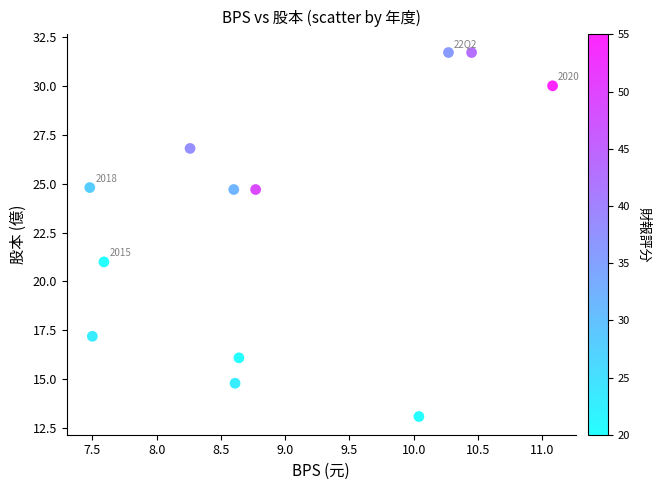

What Y value in the scatter plot is closest to 22?

21.0